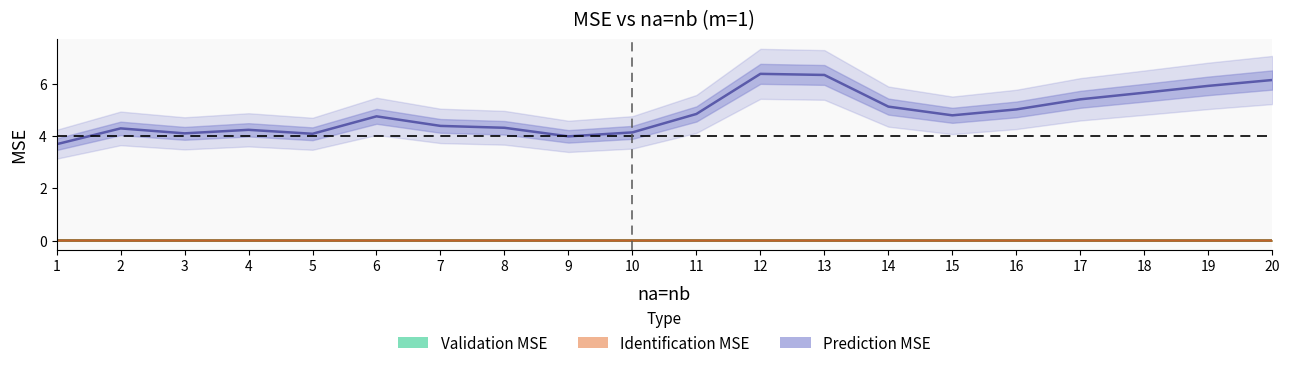

True or false: Validation MSE and Identification MSE intersect in this chart.

False